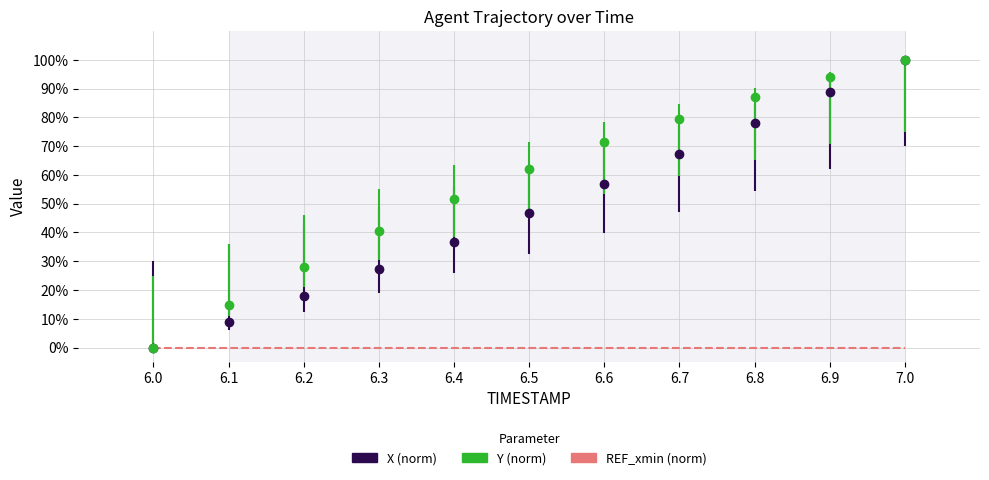

What are all the series names shown in the legend?

X (norm), Y (norm), REF_xmin (norm)